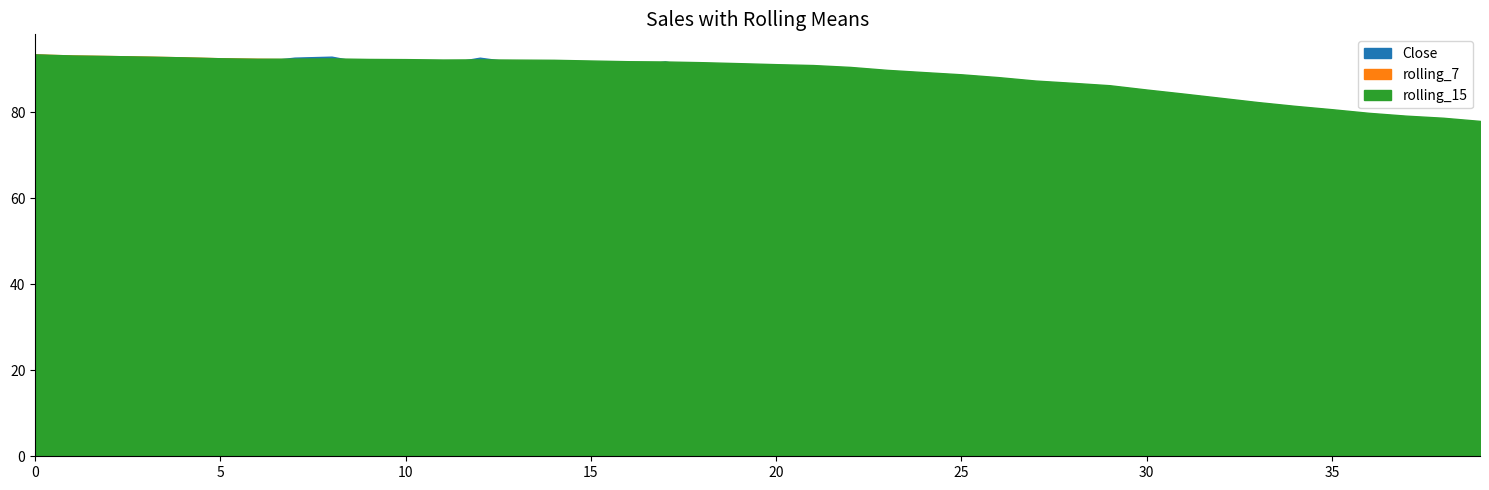

What is the difference between the highest and lowest values at 18?

1.9